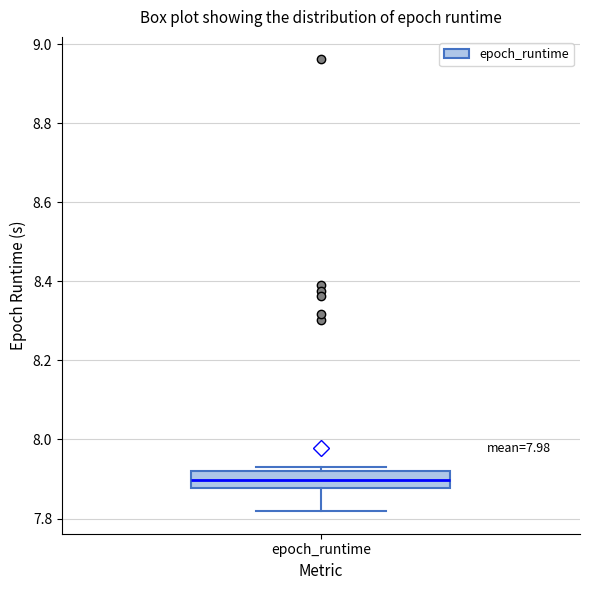

Where is the upper edge of the box for epoch_runtime on the y-axis? The values are not printed on the chart, so give them approximately, as read against the axis.

7.92